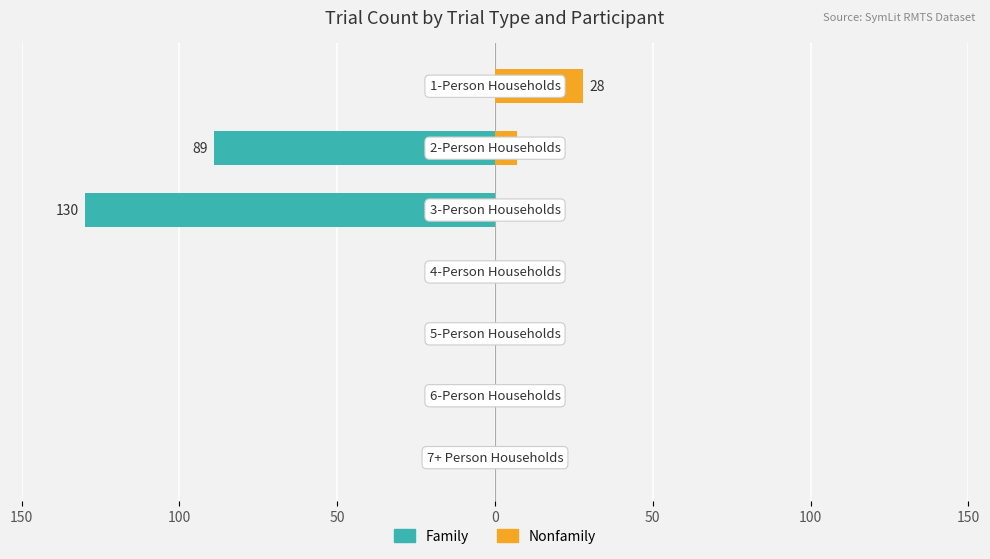

Count the number of categories in the chart.

7